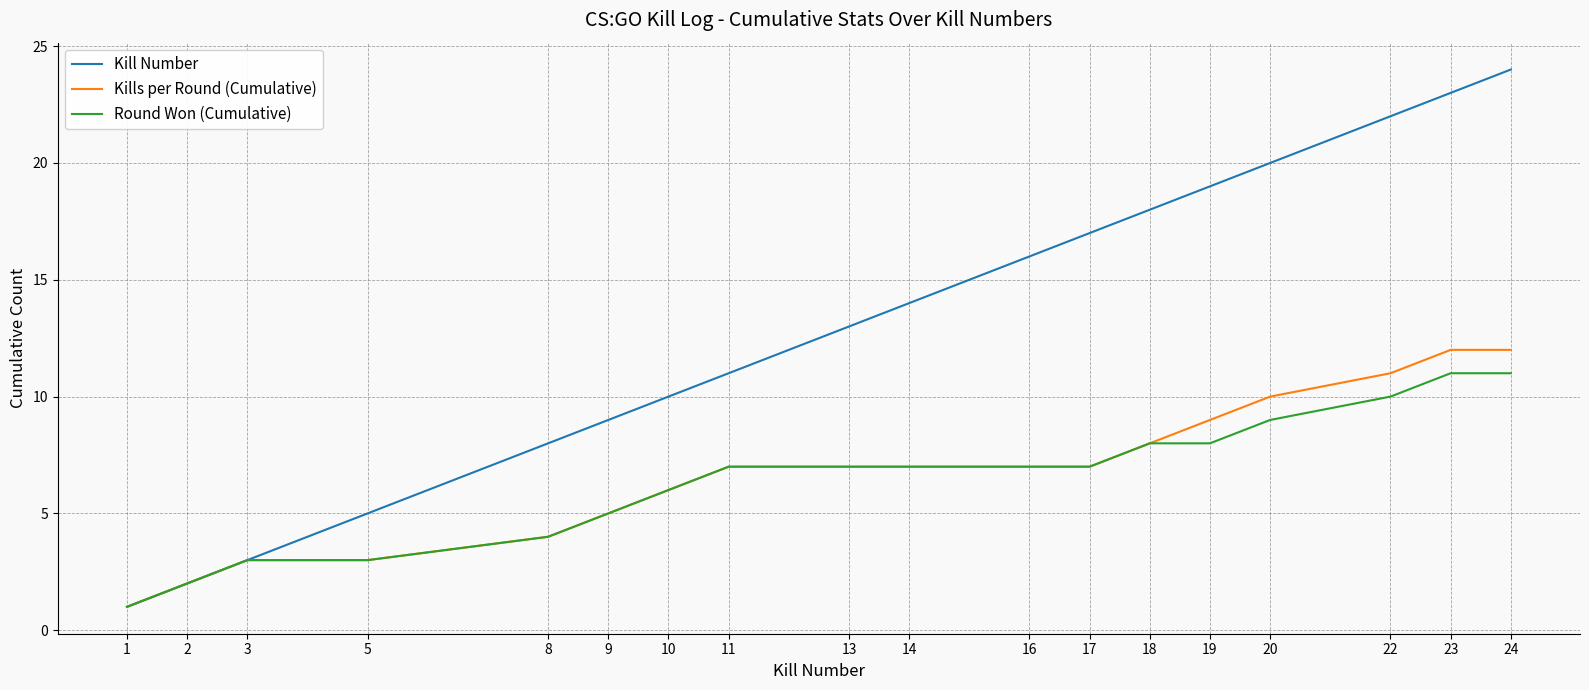

Which series has the largest total across all categories?

Kill Number